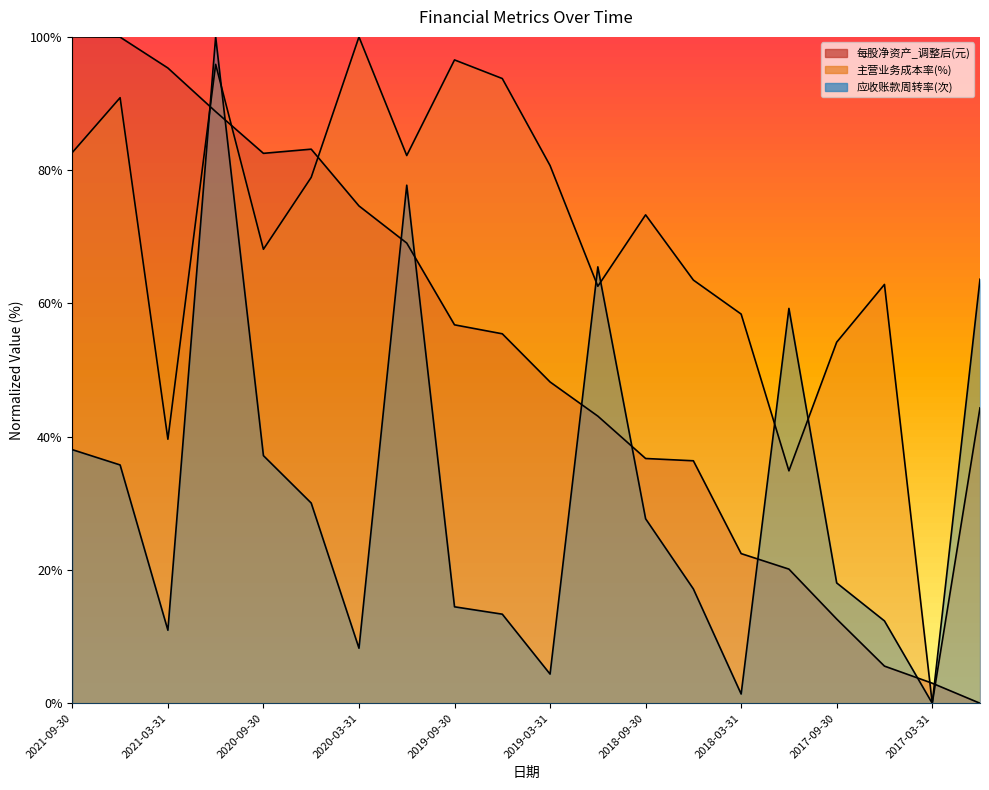

At how many categories does at least one series exceed 57?

18